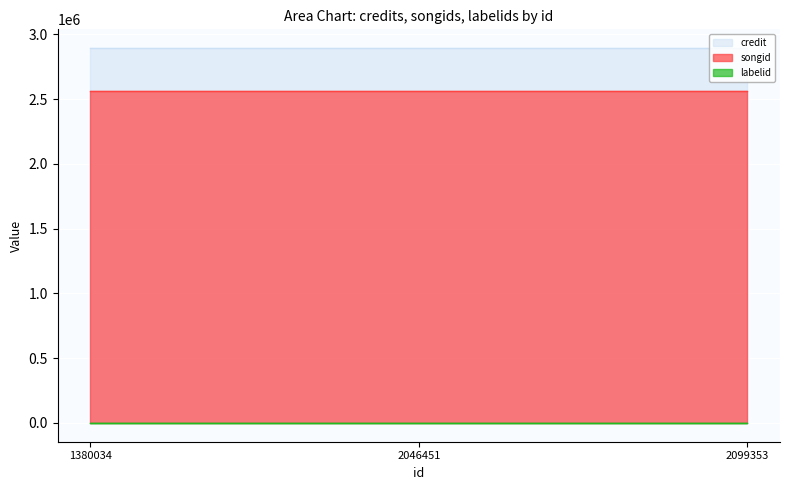

Is the value of songid at 1380034 greater than the value of labelid at 2046451?

Yes